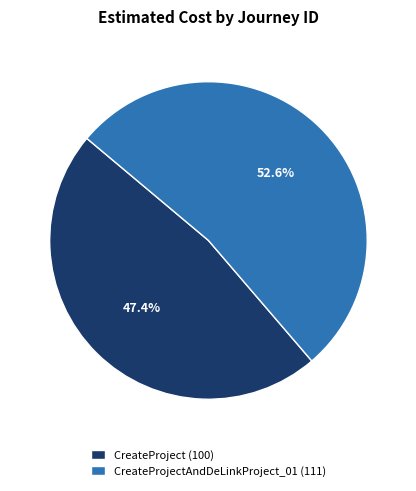

Rank the categories by value from lowest to highest.

CreateProject (100), CreateProjectAndDeLinkProject_01 (111)